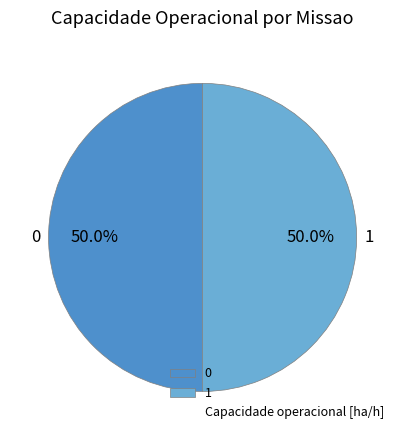

Do 0 and 1 together represent more than half of the pie?

Yes